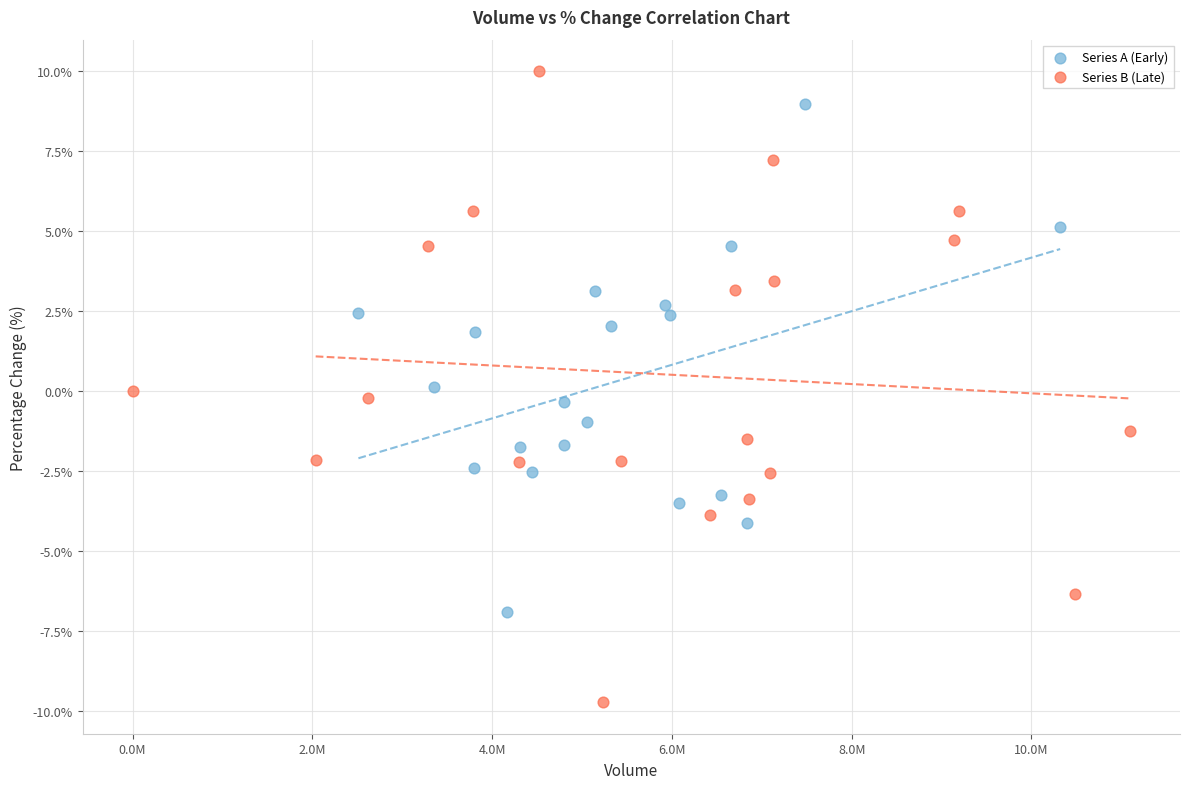

Which series reaches the maximum Y coordinate?

Series B (Late)